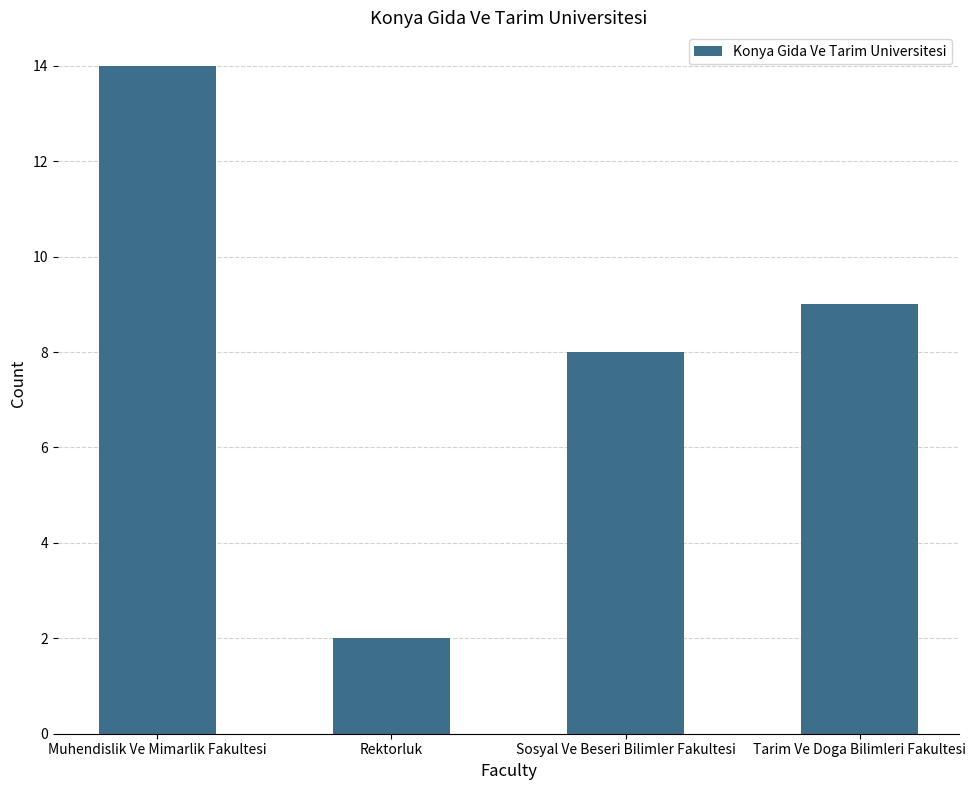

What is the minimum value shown in the chart?

2